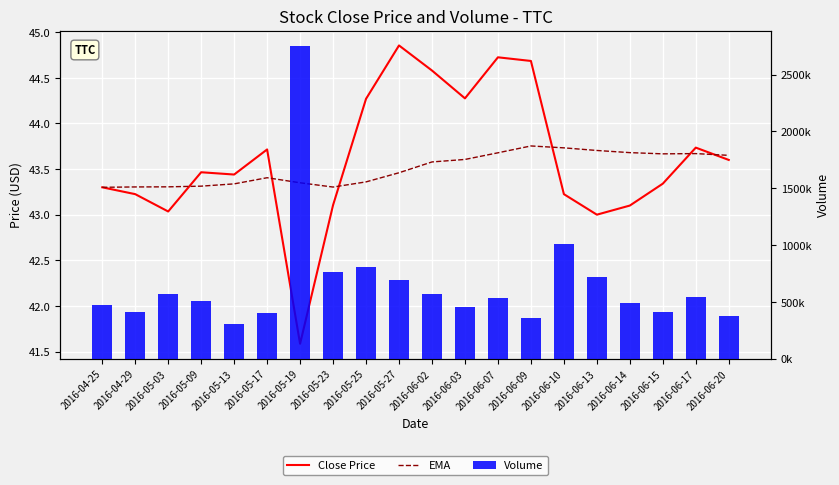

Which series changed the most between 2016-05-17 and 2016-06-13?

Volume